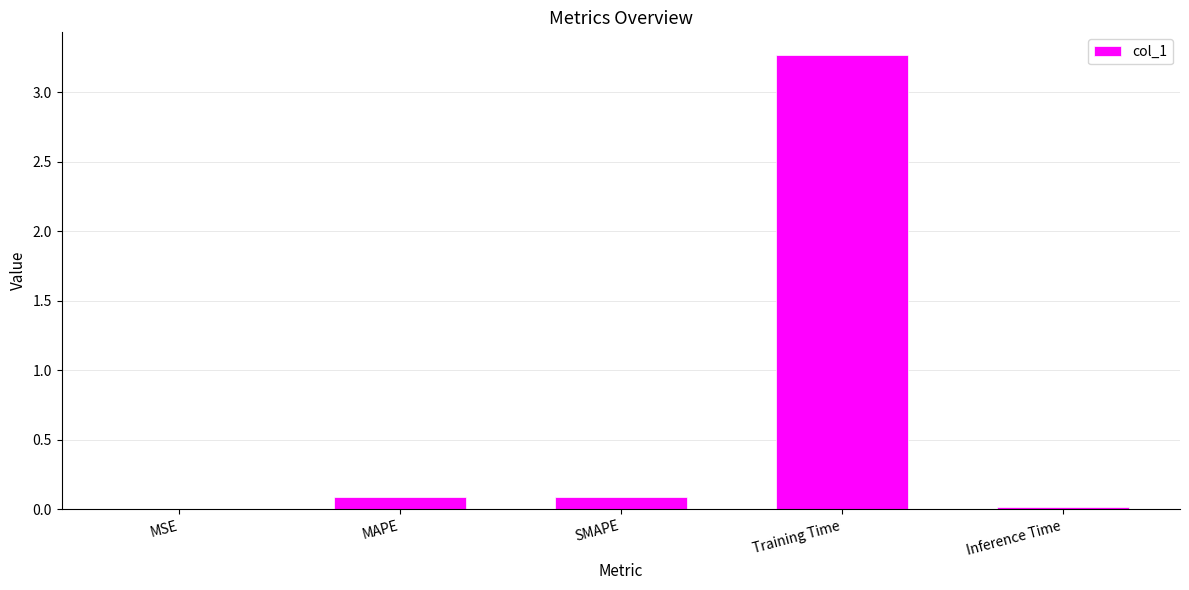

True or false: the data shows 0.1 at SMAPE.

True